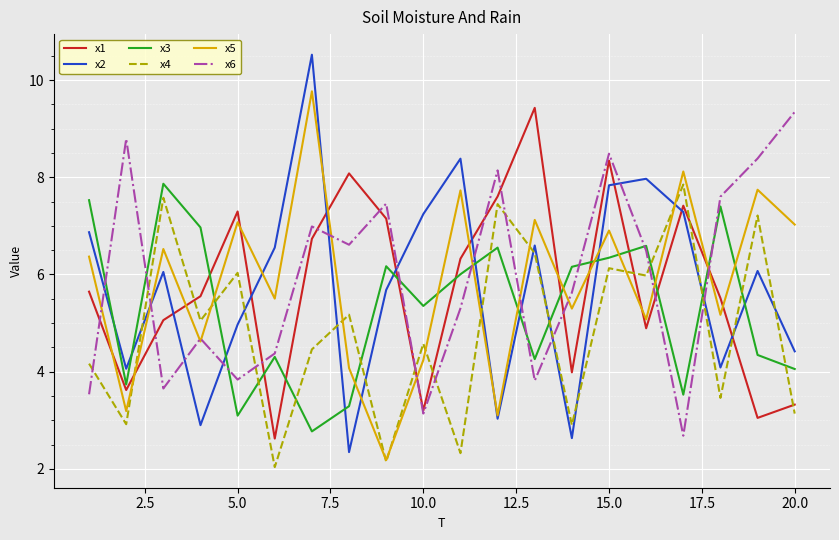

True or false: x1 and x4 intersect in this chart.

True